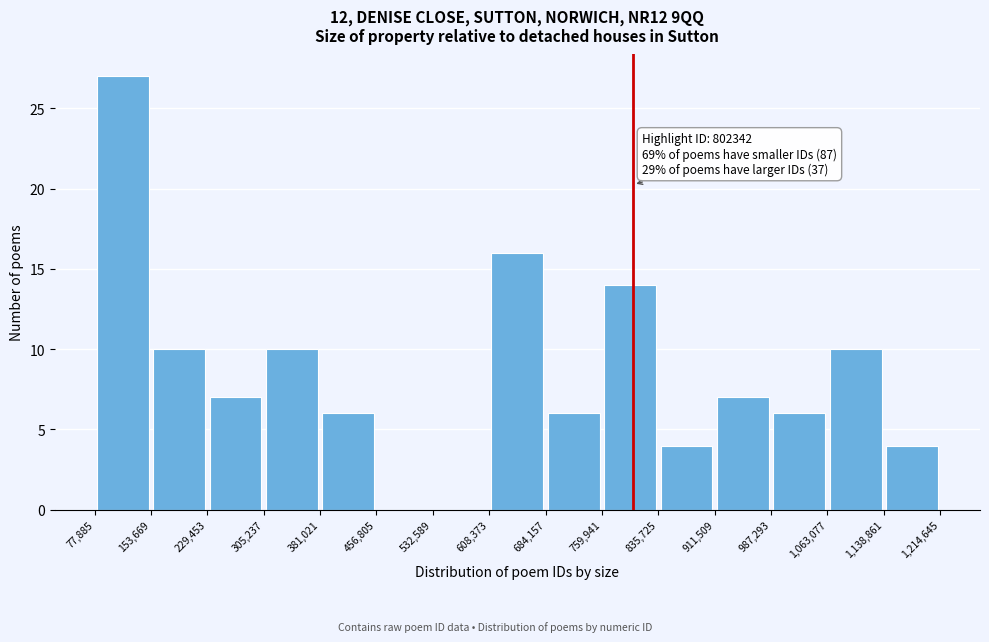

Which range on the x-axis has the tallest bar?

77,885 to 153,669